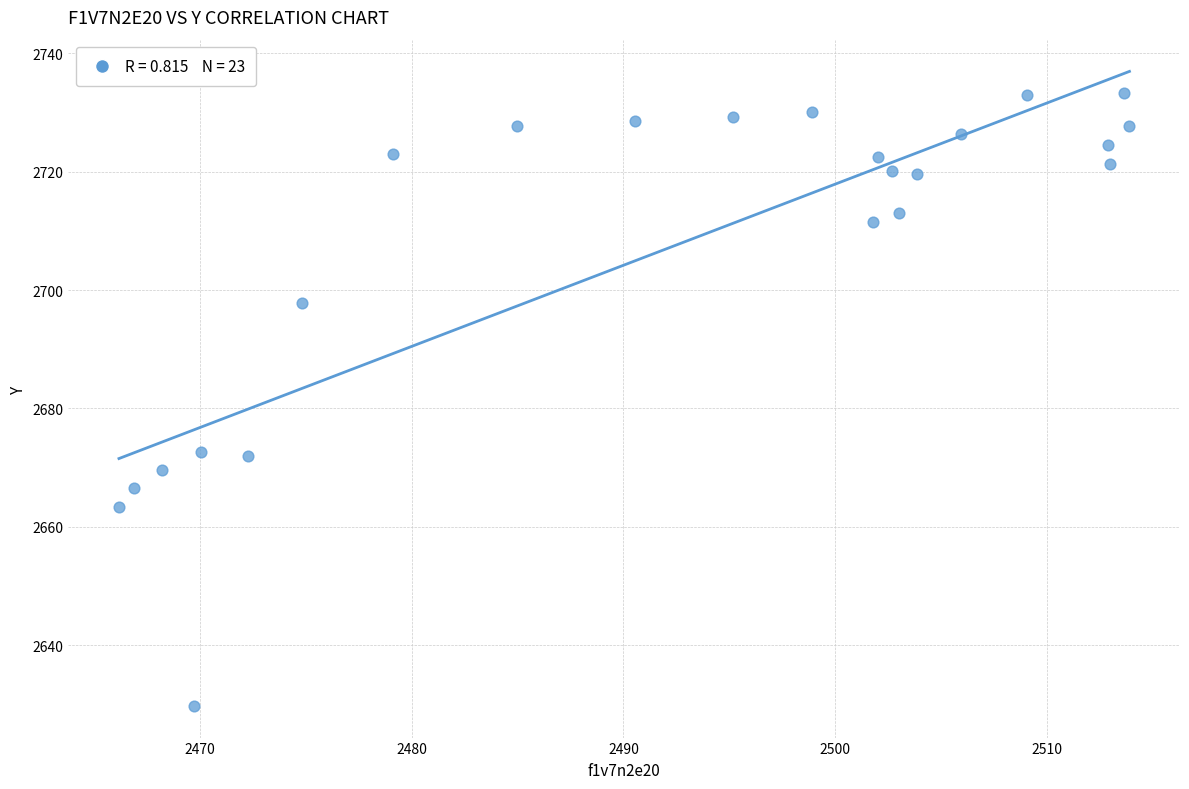

What is the range of Y values (max minus min)?

103.6